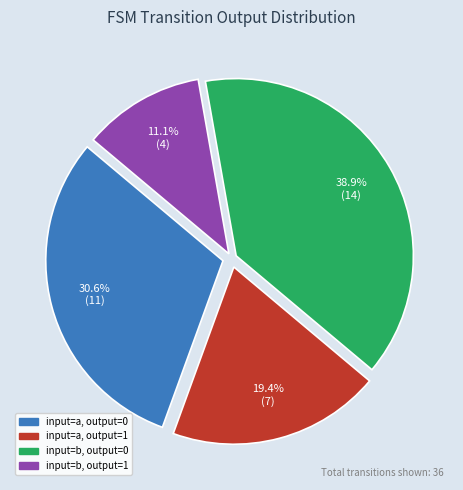

Is there a majority slice in this chart?

No